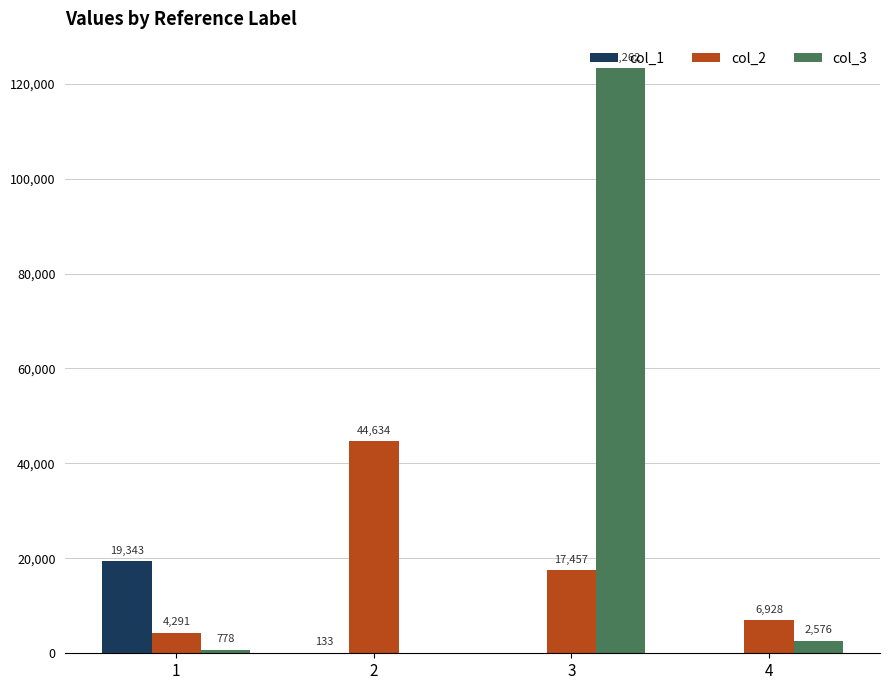

Is the value of col_3 at 1 greater than the value of col_1 at 3?

Yes